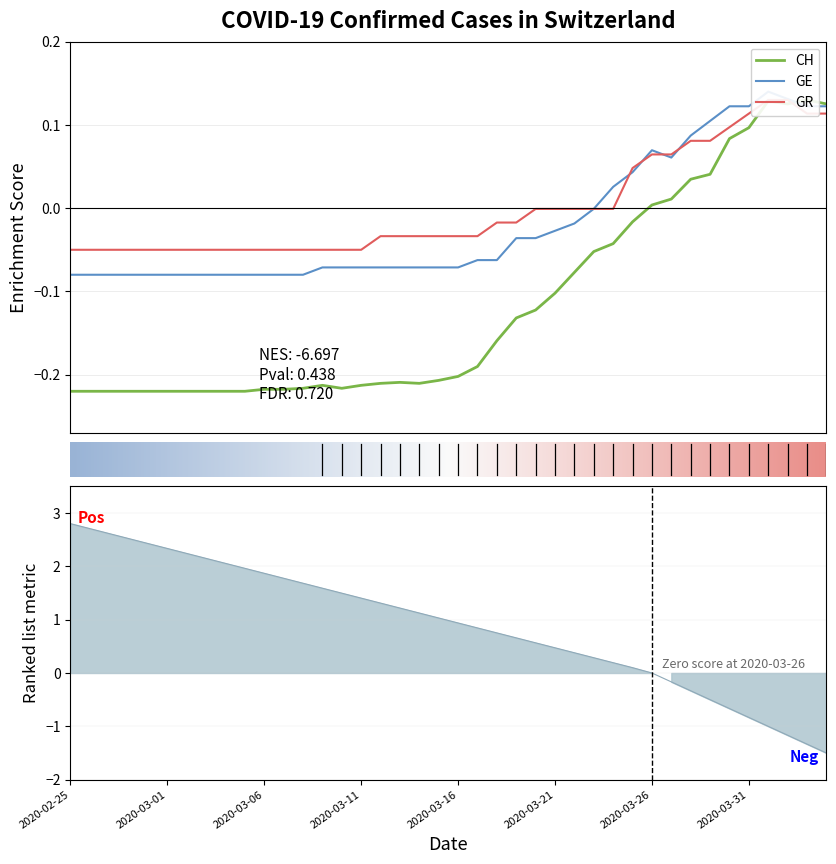

How many categories are shown in the chart?

40